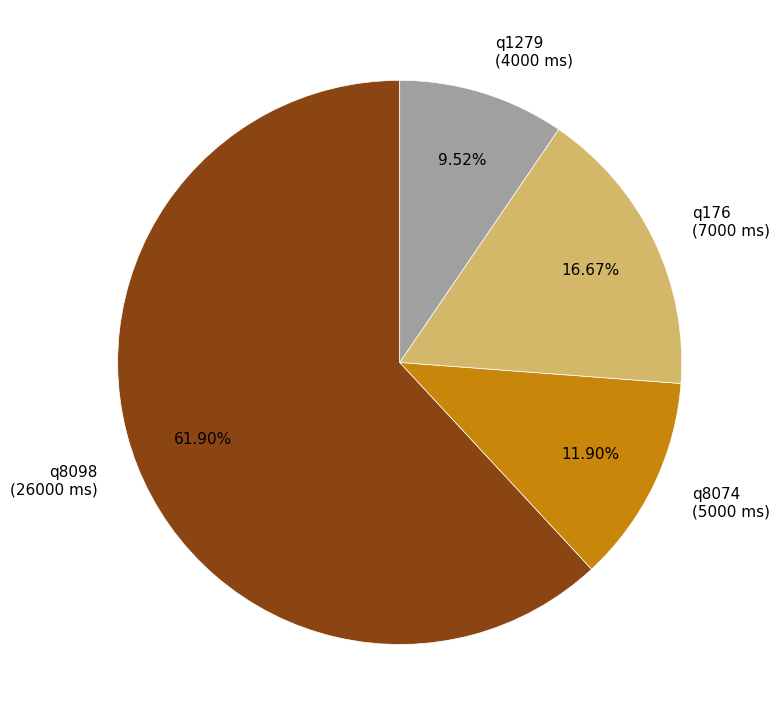

What percentage is the q176 slice, to the nearest percent?

17%